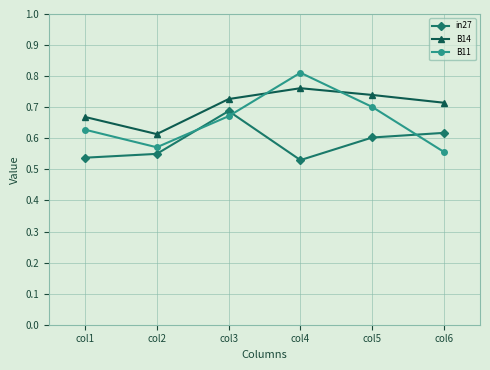

List the series in order of their peak value, highest first.

B11, B14, in27